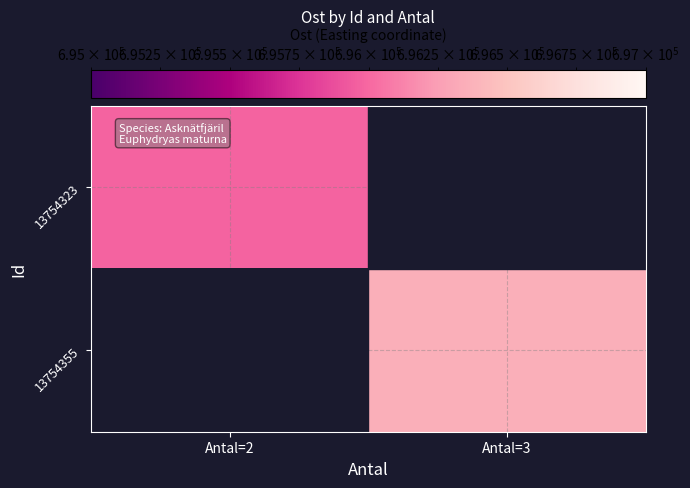

Count the number of data series in this chart.

2